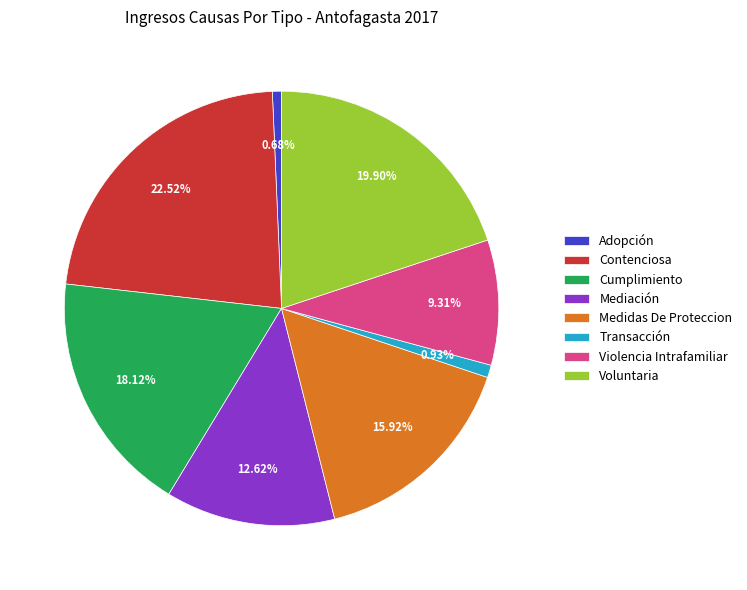

What percentage is NOT represented by Contenciosa?

77.5%